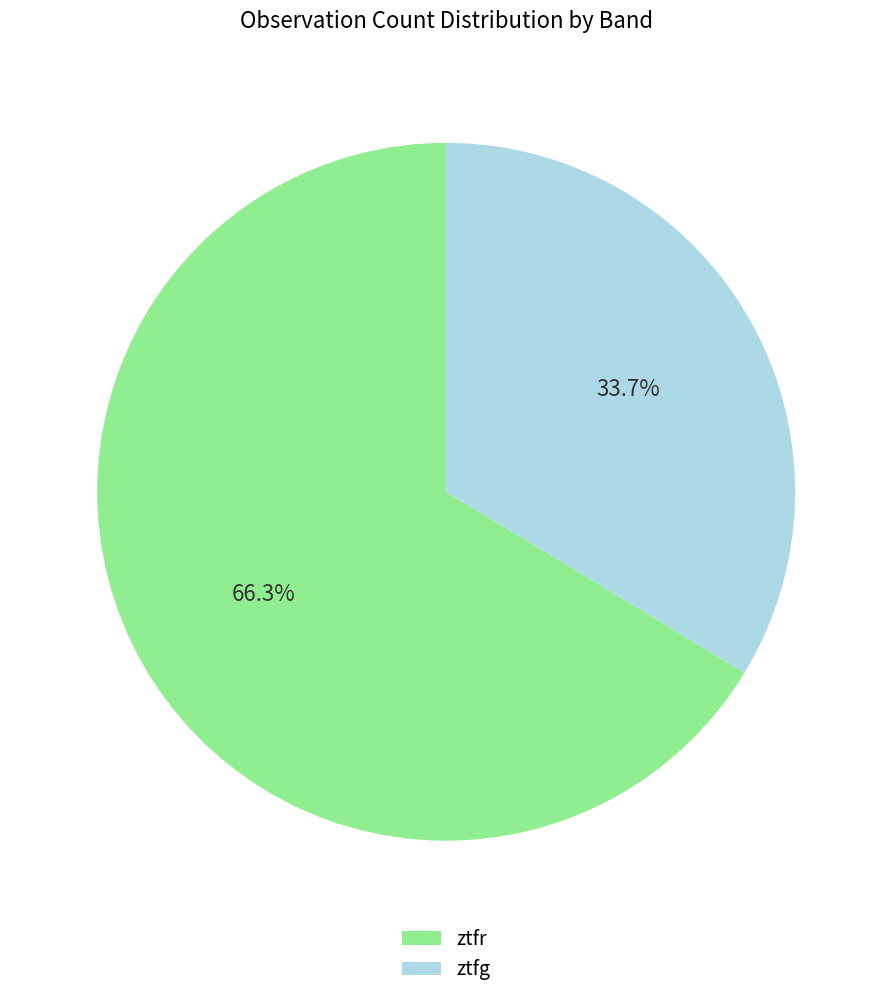

Does ztfg account for over 50% of the chart?

No